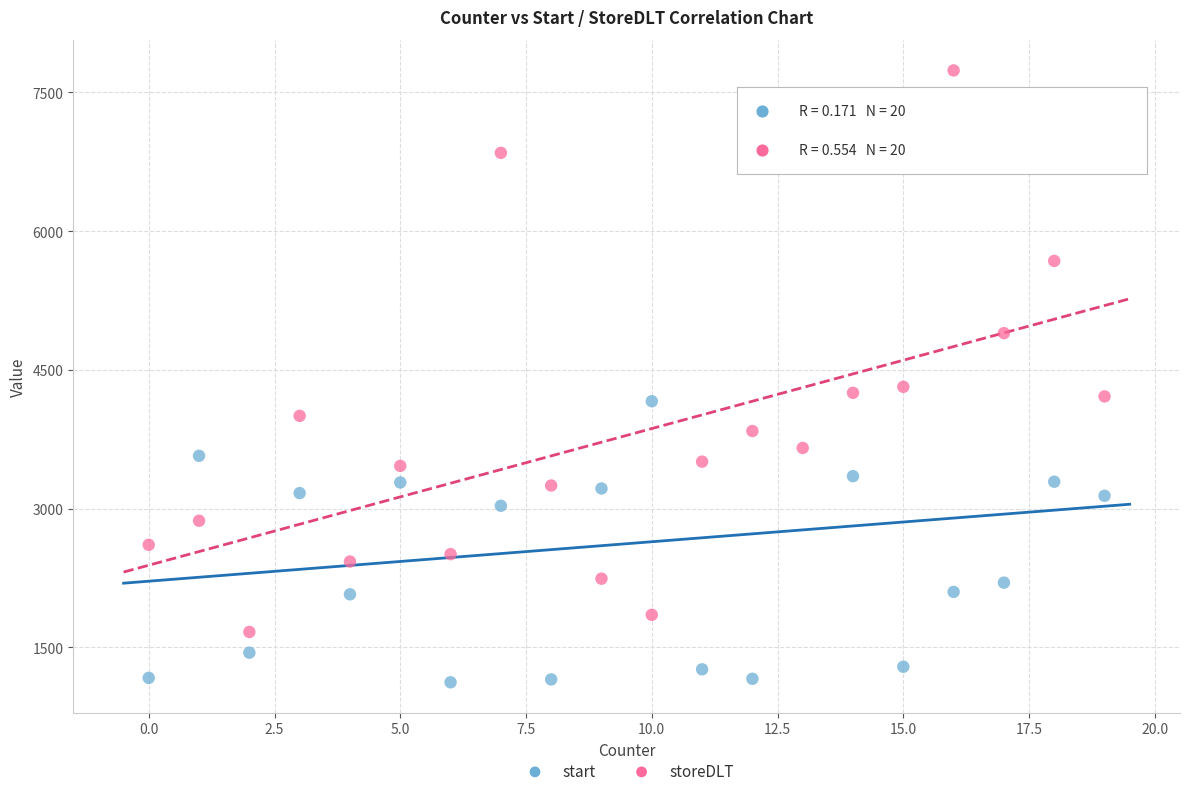

What is the X range (max minus min) for the scatter plot?

19